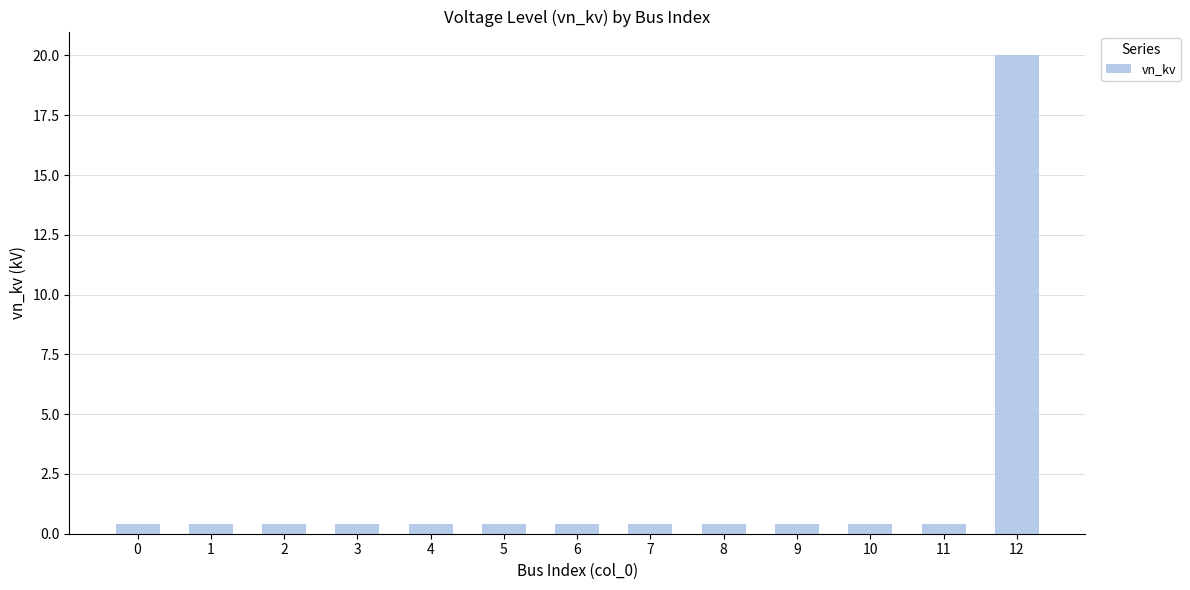

What is the minimum value shown in the chart?

0.4